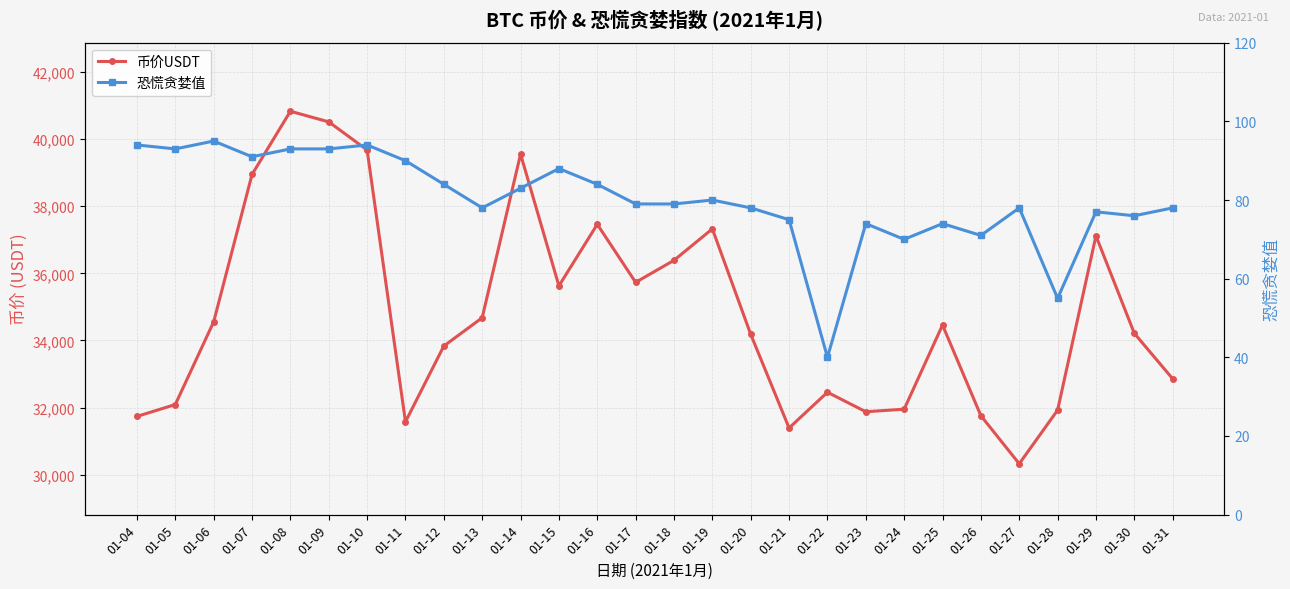

What are all the series names shown in the legend?

币价USDT, 恐慌贪婪值